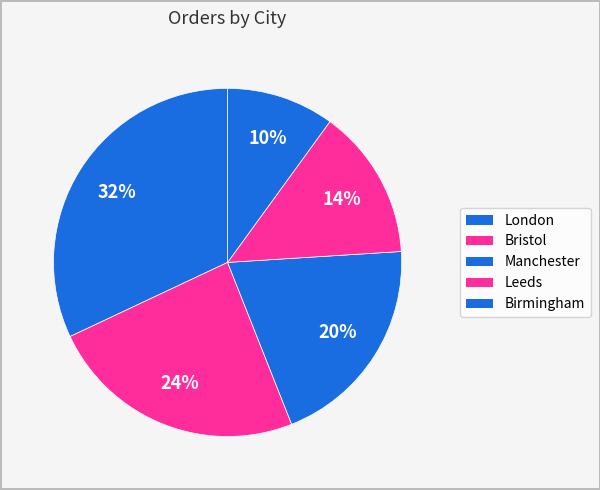

How many slices are in this pie chart?

5